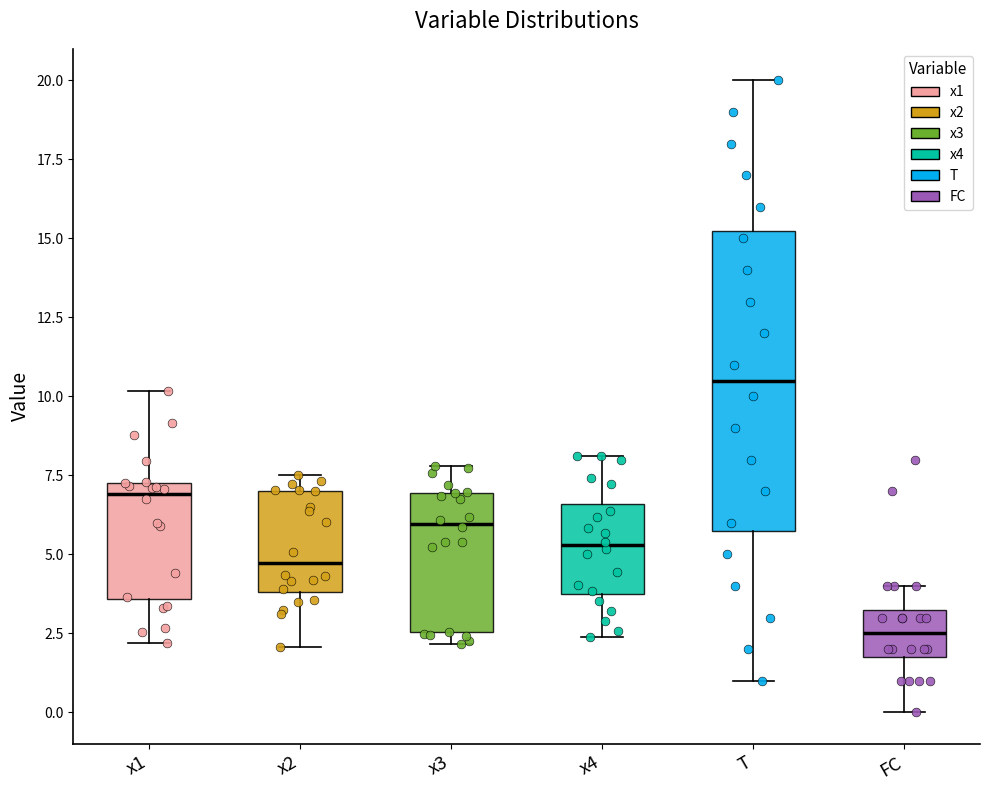

Which box has the highest median line?

T